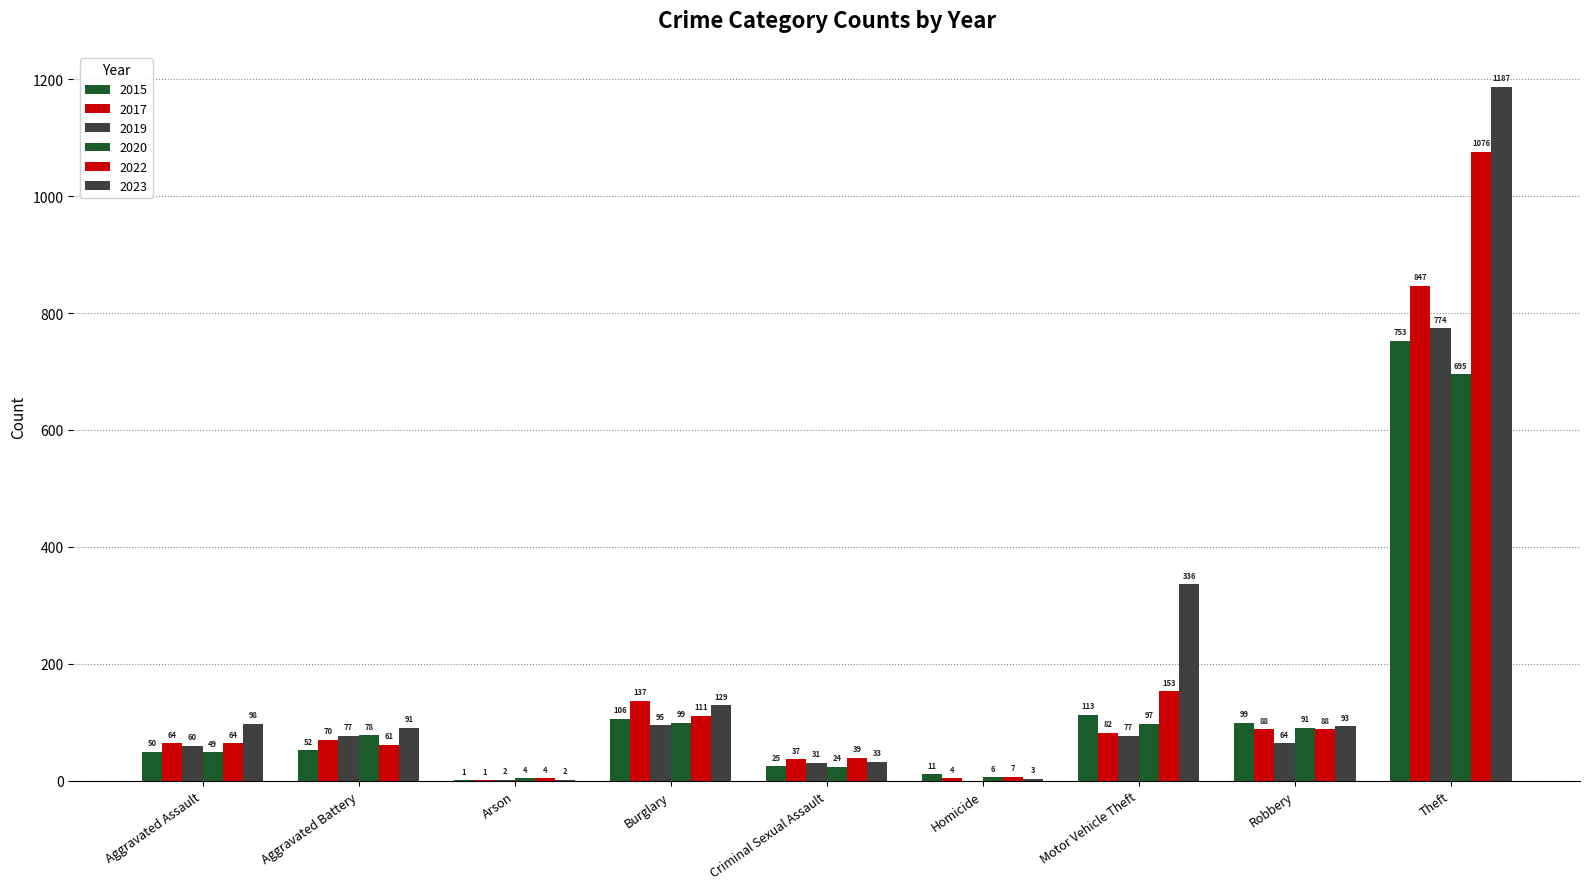

Rank the categories by 2023 value from lowest to highest.

Arson, Homicide, Criminal Sexual Assault, Aggravated Battery, Robbery, Aggravated Assault, Burglary, Motor Vehicle Theft, Theft